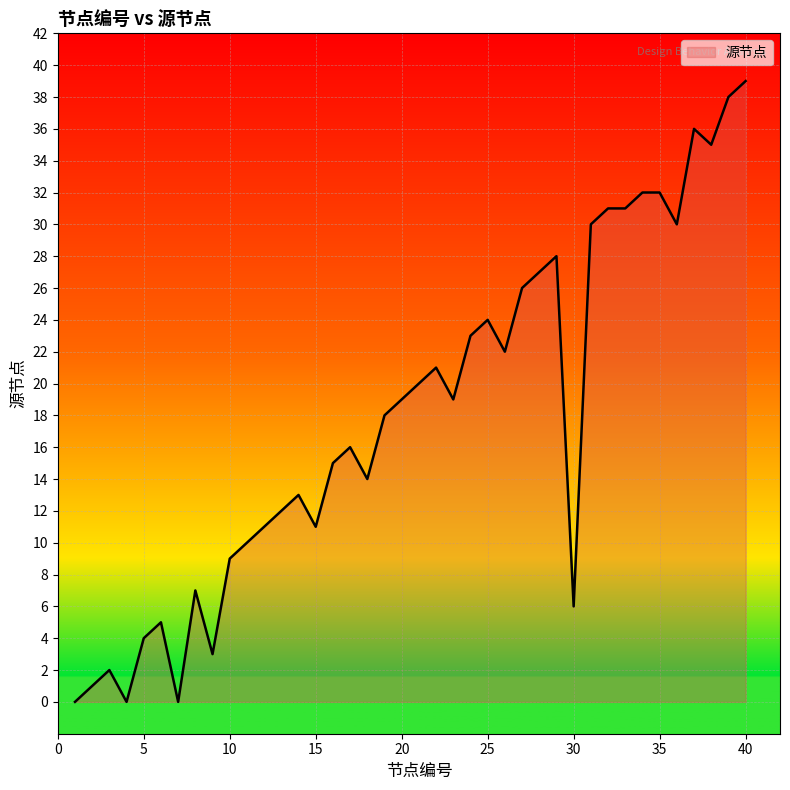

What is the maximum value shown in the chart?

39